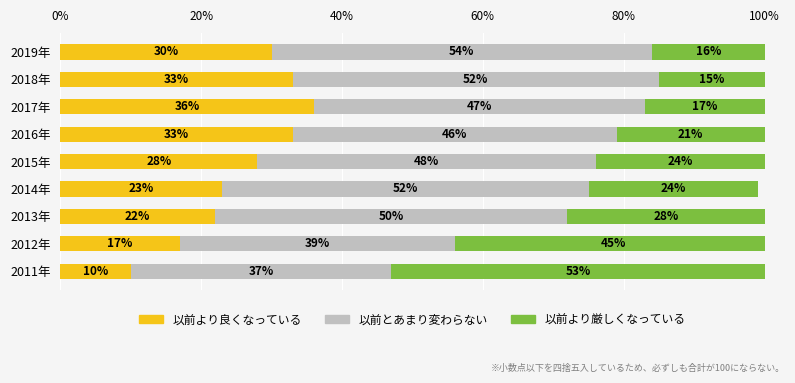

Is it true that 以前より良くなっている equals 36 at 2017年?

True